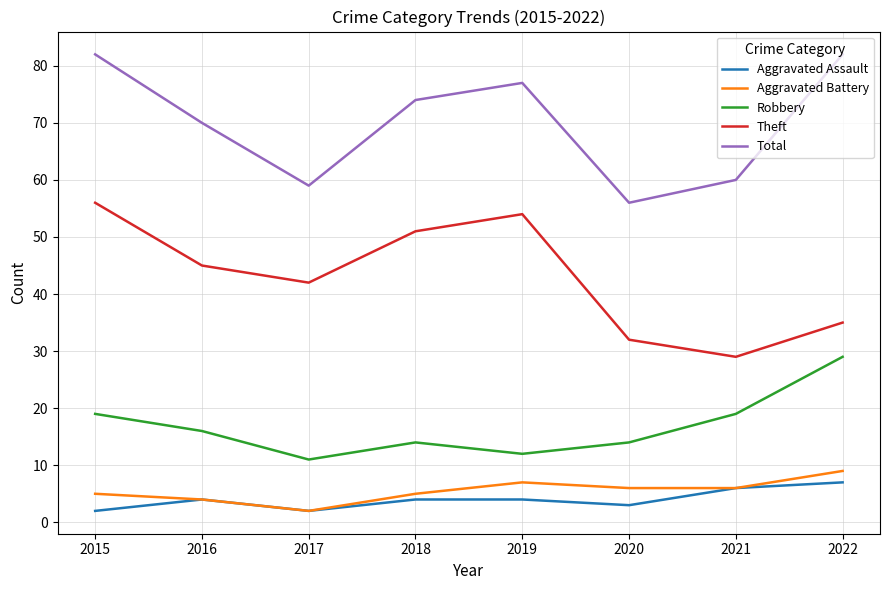

What is the minimum value shown in the chart?

2